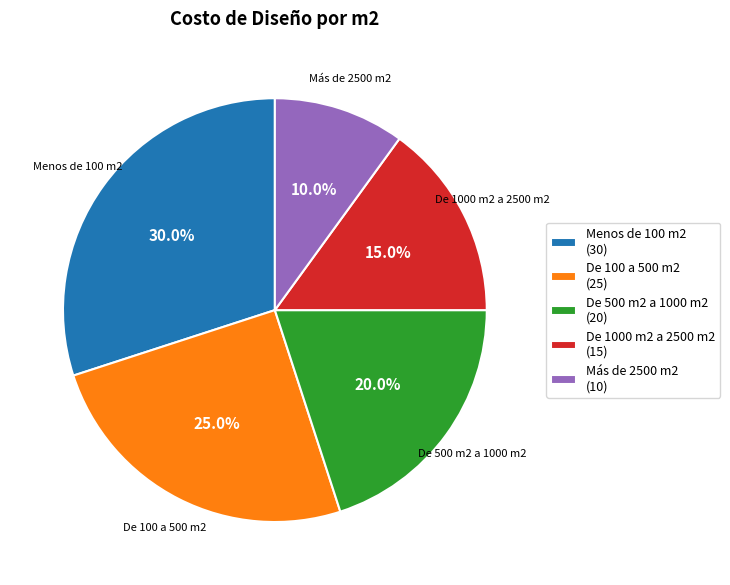

Combined, what portion of the pie is Menos de 100 m2 and De 100 a 500 m2?

55.0%